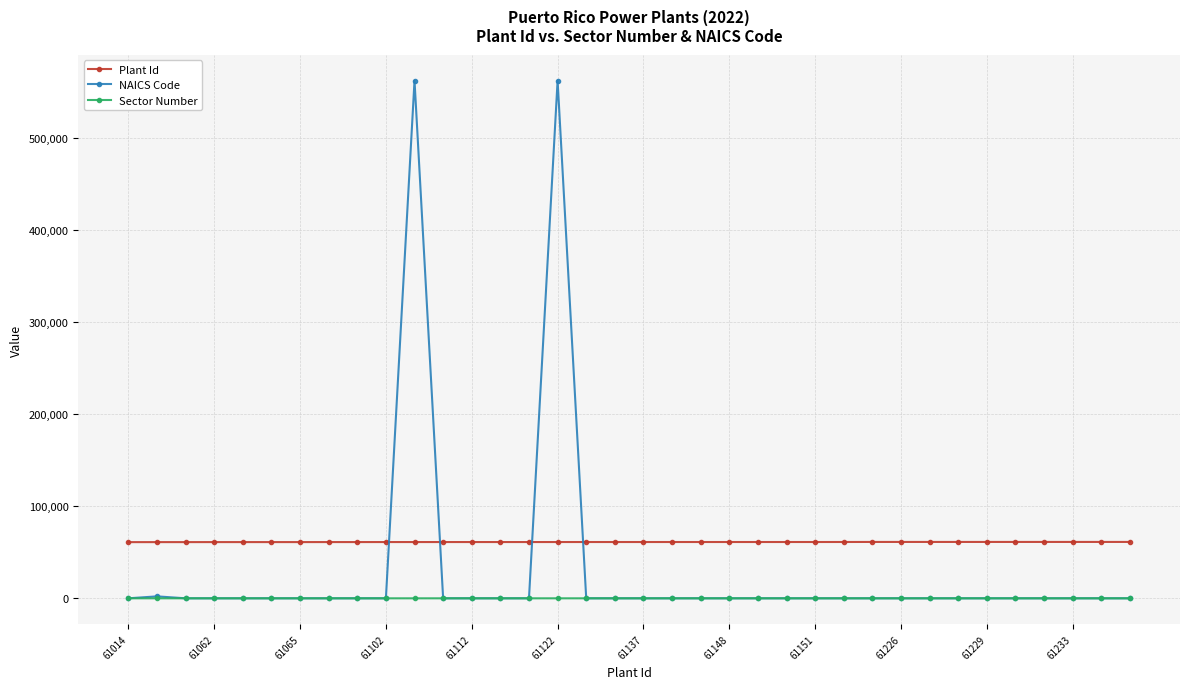

What is the sum of all NAICS Code values?

1127272